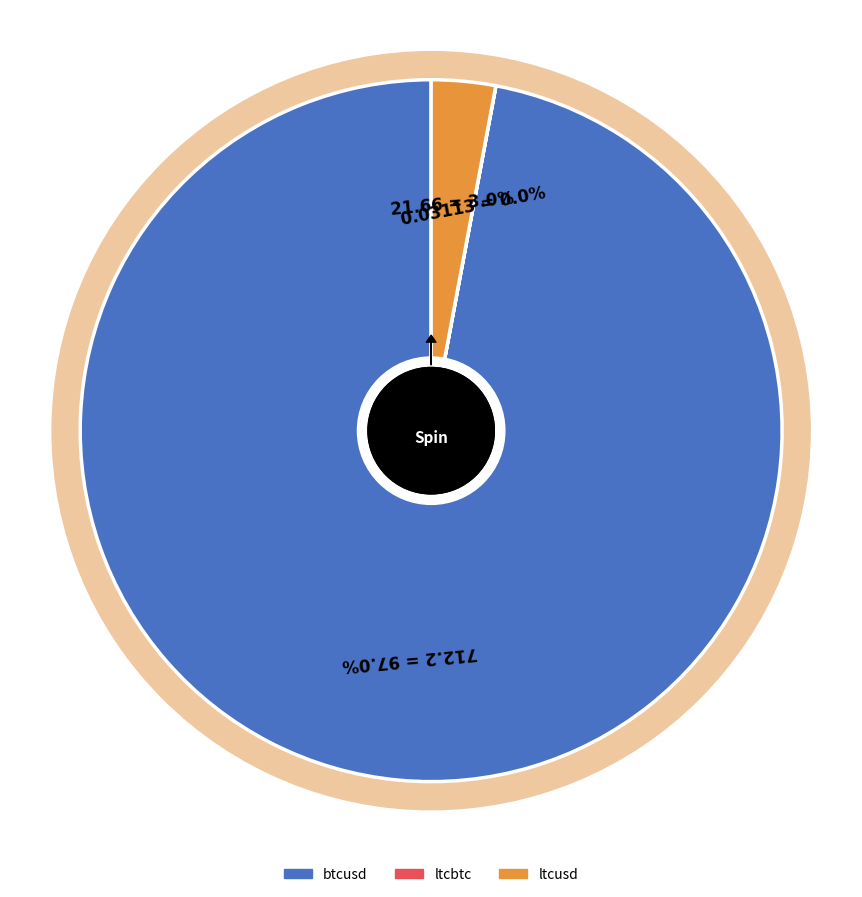

Does ltcusd account for over 50% of the chart?

No